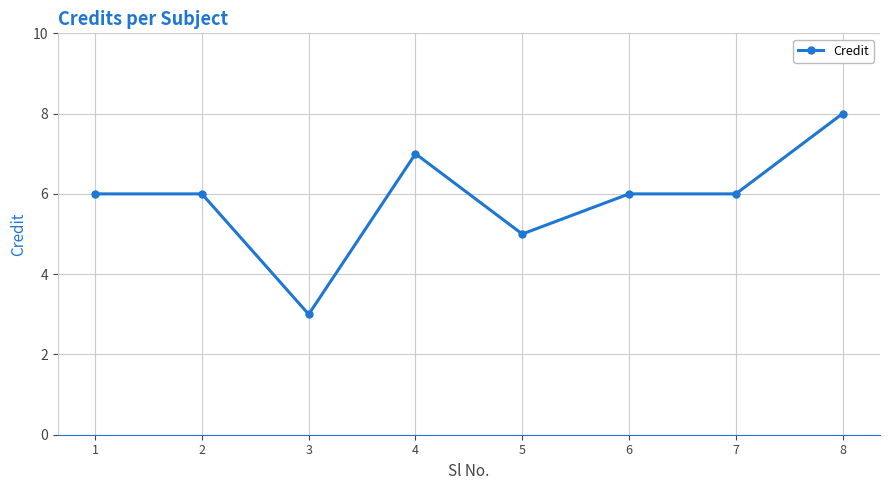

True or false: the data shows 7 at 4.

True